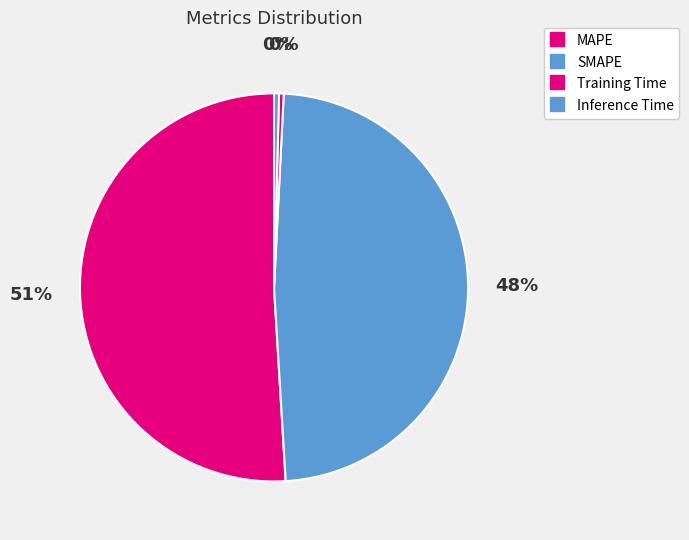

How many segments does this pie chart have?

4